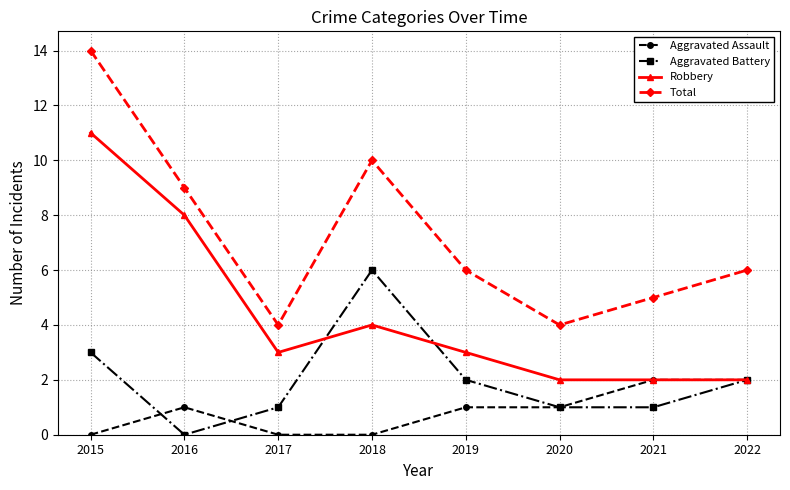

At which label does Aggravated Battery reach its minimum?

2016